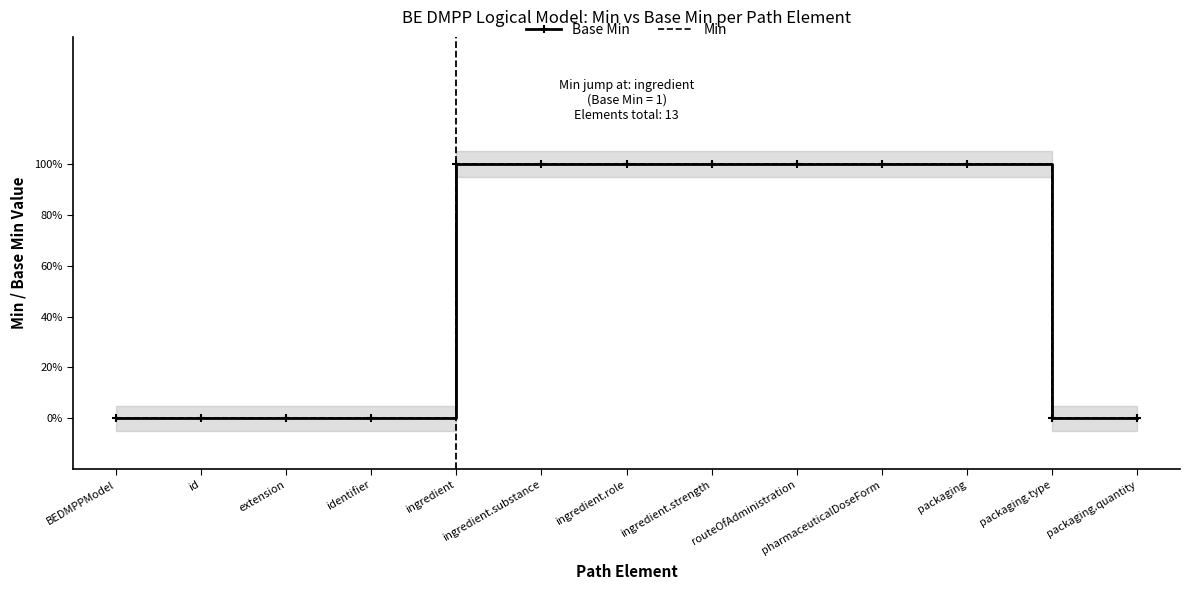

What is the average value of the Base Min series?

1